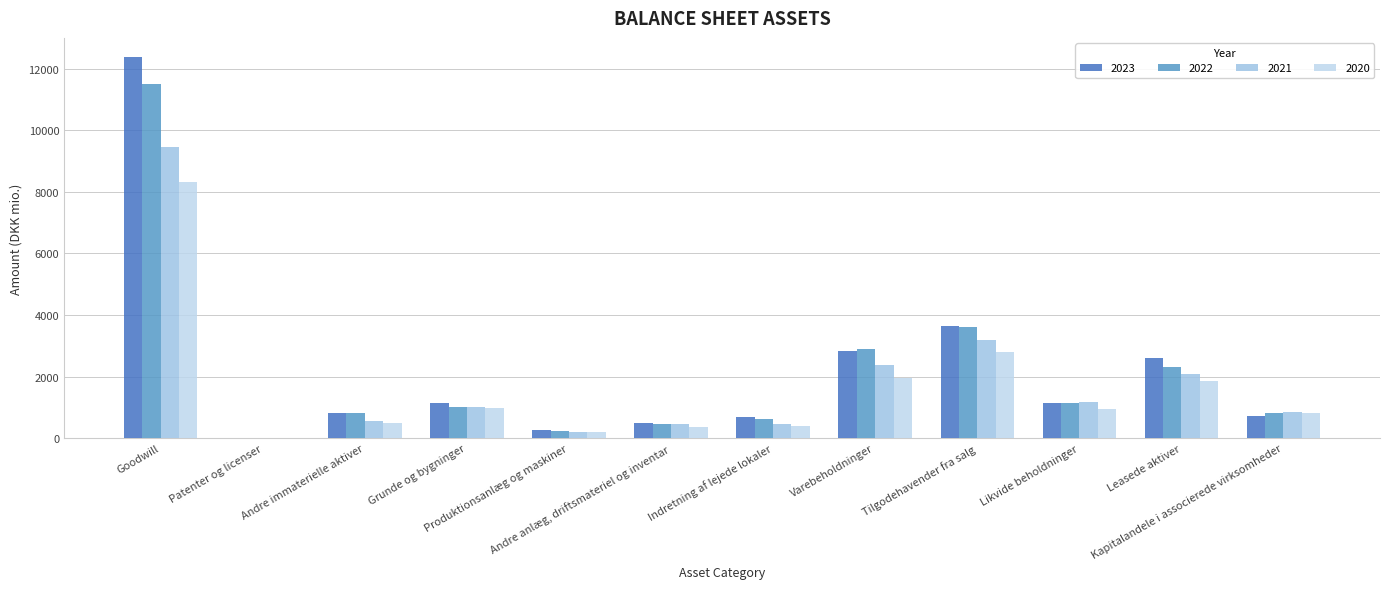

What is the average value of the 2020 series?

1599